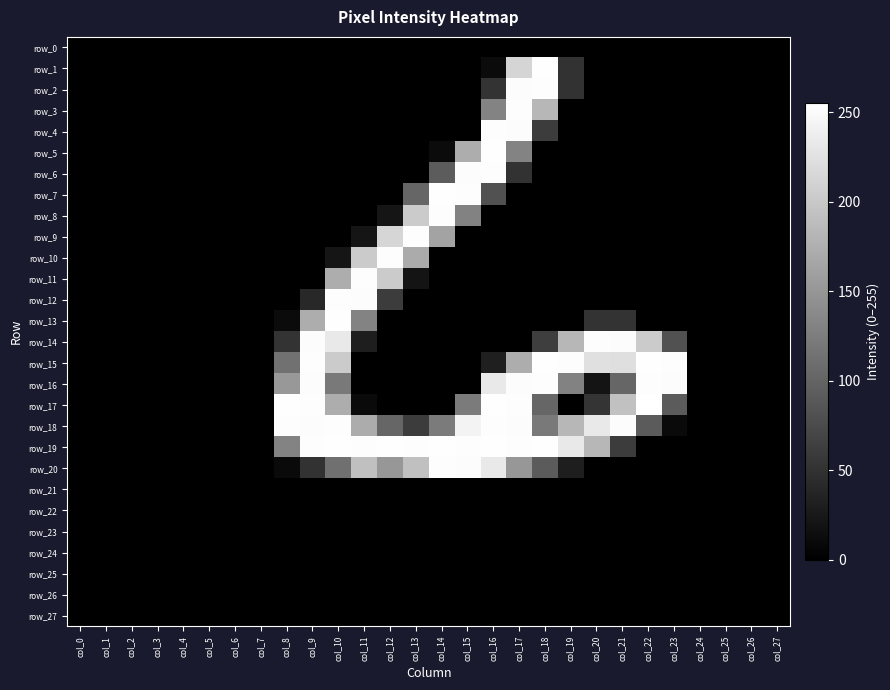

Reading right to left, extract all data points from this chart.

row_0: col_27=0	col_26=0	col_25=0	col_24=0	col_23=0	col_22=0	col_21=0	col_20=0	col_19=0	col_18=0	col_17=0	col_16=0	col_15=0	col_14=0	col_13=0	col_12=0	col_11=0	col_10=0	col_9=0	col_8=0	col_7=0	col_6=0	col_5=0	col_4=0	col_3=0	col_2=0	col_1=0	col_0=0
row_1: col_27=0	col_26=0	col_25=0	col_24=0	col_23=0	col_22=0	col_21=0	col_20=0	col_19=50	col_18=254	col_17=213	col_16=11	col_15=0	col_14=0	col_13=0	col_12=0	col_11=0	col_10=0	col_9=0	col_8=0	col_7=0	col_6=0	col_5=0	col_4=0	col_3=0	col_2=0	col_1=0	col_0=0
row_2: col_27=0	col_26=0	col_25=0	col_24=0	col_23=0	col_22=0	col_21=0	col_20=0	col_19=50	col_18=253	col_17=252	col_16=51	col_15=0	col_14=0	col_13=0	col_12=0	col_11=0	col_10=0	col_9=0	col_8=0	col_7=0	col_6=0	col_5=0	col_4=0	col_3=0	col_2=0	col_1=0	col_0=0
row_3: col_27=0	col_26=0	col_25=0	col_24=0	col_23=0	col_22=0	col_21=0	col_20=0	col_19=0	col_18=183	col_17=253	col_16=132	col_15=0	col_14=0	col_13=0	col_12=0	col_11=0	col_10=0	col_9=0	col_8=0	col_7=0	col_6=0	col_5=0	col_4=0	col_3=0	col_2=0	col_1=0	col_0=0
row_4: col_27=0	col_26=0	col_25=0	col_24=0	col_23=0	col_22=0	col_21=0	col_20=0	col_19=0	col_18=61	col_17=252	col_16=253	col_15=0	col_14=0	col_13=0	col_12=0	col_11=0	col_10=0	col_9=0	col_8=0	col_7=0	col_6=0	col_5=0	col_4=0	col_3=0	col_2=0	col_1=0	col_0=0
row_5: col_27=0	col_26=0	col_25=0	col_24=0	col_23=0	col_22=0	col_21=0	col_20=0	col_19=0	col_18=0	col_17=131	col_16=254	col_15=173	col_14=11	col_13=0	col_12=0	col_11=0	col_10=0	col_9=0	col_8=0	col_7=0	col_6=0	col_5=0	col_4=0	col_3=0	col_2=0	col_1=0	col_0=0
row_6: col_27=0	col_26=0	col_25=0	col_24=0	col_23=0	col_22=0	col_21=0	col_20=0	col_19=0	col_18=0	col_17=50	col_16=253	col_15=252	col_14=92	col_13=0	col_12=0	col_11=0	col_10=0	col_9=0	col_8=0	col_7=0	col_6=0	col_5=0	col_4=0	col_3=0	col_2=0	col_1=0	col_0=0
row_7: col_27=0	col_26=0	col_25=0	col_24=0	col_23=0	col_22=0	col_21=0	col_20=0	col_19=0	col_18=0	col_17=0	col_16=82	col_15=253	col_14=254	col_13=102	col_12=0	col_11=0	col_10=0	col_9=0	col_8=0	col_7=0	col_6=0	col_5=0	col_4=0	col_3=0	col_2=0	col_1=0	col_0=0
row_8: col_27=0	col_26=0	col_25=0	col_24=0	col_23=0	col_22=0	col_21=0	col_20=0	col_19=0	col_18=0	col_17=0	col_16=0	col_15=130	col_14=253	col_13=203	col_12=21	col_11=0	col_10=0	col_9=0	col_8=0	col_7=0	col_6=0	col_5=0	col_4=0	col_3=0	col_2=0	col_1=0	col_0=0
row_9: col_27=0	col_26=0	col_25=0	col_24=0	col_23=0	col_22=0	col_21=0	col_20=0	col_19=0	col_18=0	col_17=0	col_16=0	col_15=0	col_14=163	col_13=253	col_12=214	col_11=21	col_10=0	col_9=0	col_8=0	col_7=0	col_6=0	col_5=0	col_4=0	col_3=0	col_2=0	col_1=0	col_0=0
row_10: col_27=0	col_26=0	col_25=0	col_24=0	col_23=0	col_22=0	col_21=0	col_20=0	col_19=0	col_18=0	col_17=0	col_16=0	col_15=0	col_14=0	col_13=171	col_12=253	col_11=203	col_10=21	col_9=0	col_8=0	col_7=0	col_6=0	col_5=0	col_4=0	col_3=0	col_2=0	col_1=0	col_0=0
row_11: col_27=0	col_26=0	col_25=0	col_24=0	col_23=0	col_22=0	col_21=0	col_20=0	col_19=0	col_18=0	col_17=0	col_16=0	col_15=0	col_14=0	col_13=20	col_12=203	col_11=253	col_10=173	col_9=0	col_8=0	col_7=0	col_6=0	col_5=0	col_4=0	col_3=0	col_2=0	col_1=0	col_0=0
row_12: col_27=0	col_26=0	col_25=0	col_24=0	col_23=0	col_22=0	col_21=0	col_20=0	col_19=0	col_18=0	col_17=0	col_16=0	col_15=0	col_14=0	col_13=0	col_12=61	col_11=252	col_10=253	col_9=41	col_8=0	col_7=0	col_6=0	col_5=0	col_4=0	col_3=0	col_2=0	col_1=0	col_0=0
row_13: col_27=0	col_26=0	col_25=0	col_24=0	col_23=0	col_22=0	col_21=51	col_20=51	col_19=0	col_18=0	col_17=0	col_16=0	col_15=0	col_14=0	col_13=0	col_12=0	col_11=131	col_10=254	col_9=173	col_8=11	col_7=0	col_6=0	col_5=0	col_4=0	col_3=0	col_2=0	col_1=0	col_0=0
row_14: col_27=0	col_26=0	col_25=0	col_24=0	col_23=81	col_22=203	col_21=252	col_20=253	col_19=183	col_18=62	col_17=0	col_16=0	col_15=0	col_14=0	col_13=0	col_12=0	col_11=30	col_10=233	col_9=252	col_8=51	col_7=0	col_6=0	col_5=0	col_4=0	col_3=0	col_2=0	col_1=0	col_0=0
row_15: col_27=0	col_26=0	col_25=0	col_24=0	col_23=253	col_22=254	col_21=223	col_20=224	col_19=253	col_18=254	col_17=173	col_16=31	col_15=0	col_14=0	col_13=0	col_12=0	col_11=0	col_10=203	col_9=253	col_8=113	col_7=0	col_6=0	col_5=0	col_4=0	col_3=0	col_2=0	col_1=0	col_0=0
row_16: col_27=0	col_26=0	col_25=0	col_24=0	col_23=252	col_22=253	col_21=102	col_20=20	col_19=130	col_18=253	col_17=252	col_16=233	col_15=0	col_14=0	col_13=0	col_12=0	col_11=0	col_10=122	col_9=252	col_8=152	col_7=0	col_6=0	col_5=0	col_4=0	col_3=0	col_2=0	col_1=0	col_0=0
row_17: col_27=0	col_26=0	col_25=0	col_24=0	col_23=91	col_22=255	col_21=193	col_20=52	col_19=0	col_18=102	col_17=253	col_16=254	col_15=123	col_14=0	col_13=0	col_12=0	col_11=10	col_10=173	col_9=253	col_8=254	col_7=0	col_6=0	col_5=0	col_4=0	col_3=0	col_2=0	col_1=0	col_0=0
row_18: col_27=0	col_26=0	col_25=0	col_24=0	col_23=10	col_22=91	col_21=252	col_20=233	col_19=183	col_18=122	col_17=252	col_16=253	col_15=243	col_14=123	col_13=61	col_12=102	col_11=172	col_10=253	col_9=252	col_8=253	col_7=0	col_6=0	col_5=0	col_4=0	col_3=0	col_2=0	col_1=0	col_0=0
row_19: col_27=0	col_26=0	col_25=0	col_24=0	col_23=0	col_22=0	col_21=61	col_20=183	col_19=233	col_18=254	col_17=253	col_16=254	col_15=253	col_14=254	col_13=253	col_12=254	col_11=253	col_10=254	col_9=253	col_8=132	col_7=0	col_6=0	col_5=0	col_4=0	col_3=0	col_2=0	col_1=0	col_0=0
row_20: col_27=0	col_26=0	col_25=0	col_24=0	col_23=0	col_22=0	col_21=0	col_20=0	col_19=30	col_18=91	col_17=151	col_16=233	col_15=252	col_14=253	col_13=192	col_12=151	col_11=192	col_10=112	col_9=50	col_8=10	col_7=0	col_6=0	col_5=0	col_4=0	col_3=0	col_2=0	col_1=0	col_0=0
row_21: col_27=0	col_26=0	col_25=0	col_24=0	col_23=0	col_22=0	col_21=0	col_20=0	col_19=0	col_18=0	col_17=0	col_16=0	col_15=0	col_14=0	col_13=0	col_12=0	col_11=0	col_10=0	col_9=0	col_8=0	col_7=0	col_6=0	col_5=0	col_4=0	col_3=0	col_2=0	col_1=0	col_0=0
row_22: col_27=0	col_26=0	col_25=0	col_24=0	col_23=0	col_22=0	col_21=0	col_20=0	col_19=0	col_18=0	col_17=0	col_16=0	col_15=0	col_14=0	col_13=0	col_12=0	col_11=0	col_10=0	col_9=0	col_8=0	col_7=0	col_6=0	col_5=0	col_4=0	col_3=0	col_2=0	col_1=0	col_0=0
row_23: col_27=0	col_26=0	col_25=0	col_24=0	col_23=0	col_22=0	col_21=0	col_20=0	col_19=0	col_18=0	col_17=0	col_16=0	col_15=0	col_14=0	col_13=0	col_12=0	col_11=0	col_10=0	col_9=0	col_8=0	col_7=0	col_6=0	col_5=0	col_4=0	col_3=0	col_2=0	col_1=0	col_0=0
row_24: col_27=0	col_26=0	col_25=0	col_24=0	col_23=0	col_22=0	col_21=0	col_20=0	col_19=0	col_18=0	col_17=0	col_16=0	col_15=0	col_14=0	col_13=0	col_12=0	col_11=0	col_10=0	col_9=0	col_8=0	col_7=0	col_6=0	col_5=0	col_4=0	col_3=0	col_2=0	col_1=0	col_0=0
row_25: col_27=0	col_26=0	col_25=0	col_24=0	col_23=0	col_22=0	col_21=0	col_20=0	col_19=0	col_18=0	col_17=0	col_16=0	col_15=0	col_14=0	col_13=0	col_12=0	col_11=0	col_10=0	col_9=0	col_8=0	col_7=0	col_6=0	col_5=0	col_4=0	col_3=0	col_2=0	col_1=0	col_0=0
row_26: col_27=0	col_26=0	col_25=0	col_24=0	col_23=0	col_22=0	col_21=0	col_20=0	col_19=0	col_18=0	col_17=0	col_16=0	col_15=0	col_14=0	col_13=0	col_12=0	col_11=0	col_10=0	col_9=0	col_8=0	col_7=0	col_6=0	col_5=0	col_4=0	col_3=0	col_2=0	col_1=0	col_0=0
row_27: col_27=0	col_26=0	col_25=0	col_24=0	col_23=0	col_22=0	col_21=0	col_20=0	col_19=0	col_18=0	col_17=0	col_16=0	col_15=0	col_14=0	col_13=0	col_12=0	col_11=0	col_10=0	col_9=0	col_8=0	col_7=0	col_6=0	col_5=0	col_4=0	col_3=0	col_2=0	col_1=0	col_0=0